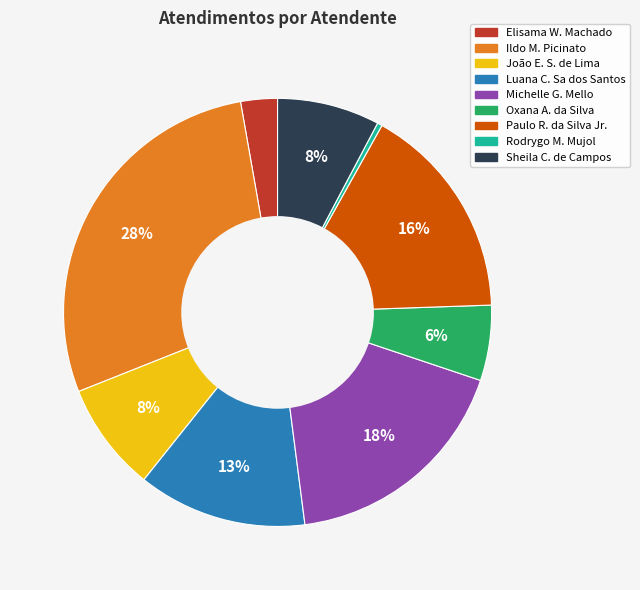

How many segments does this pie chart have?

9